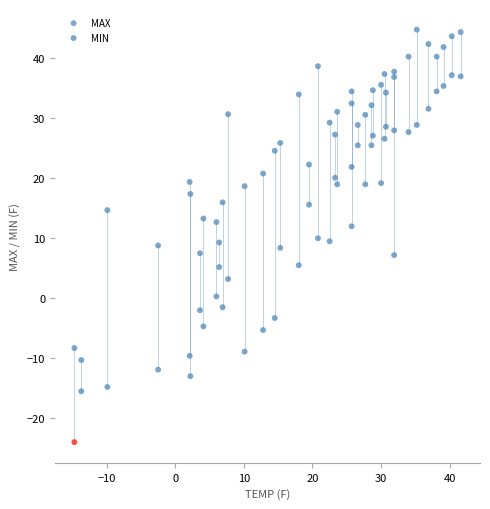

Count the number of points in this scatter plot.

80